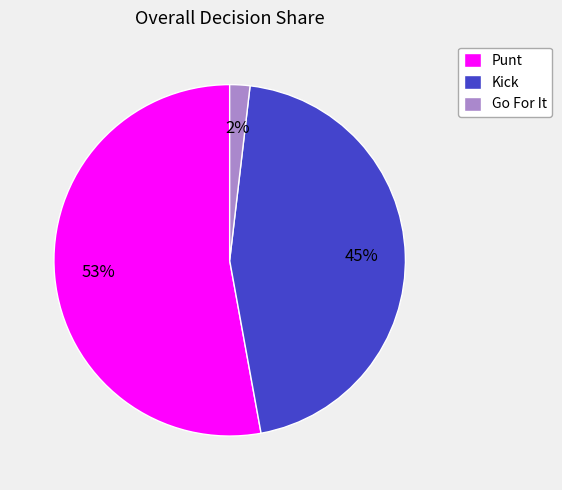

How many segments does this pie chart have?

3